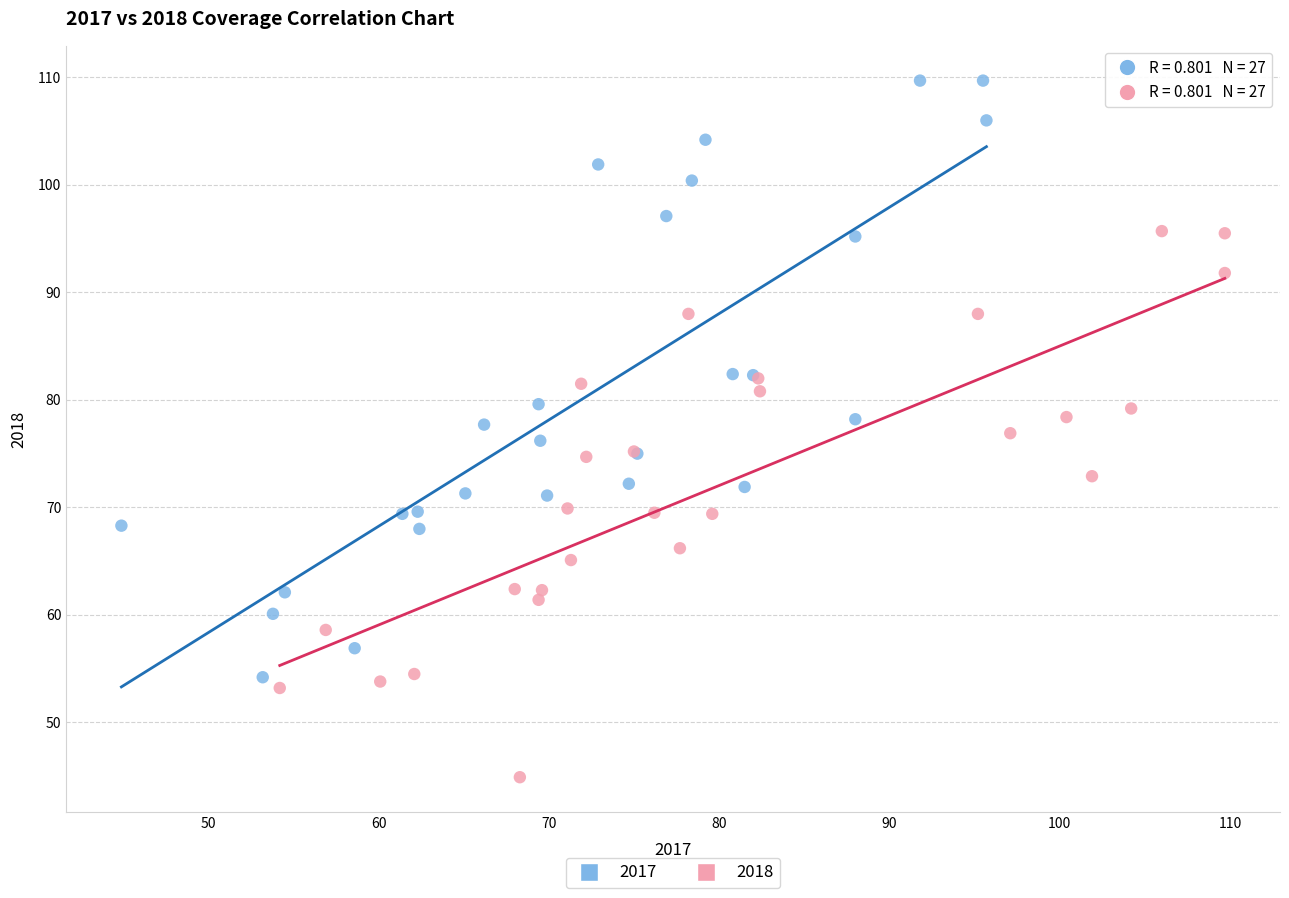

Which series reaches the maximum Y coordinate?

2017